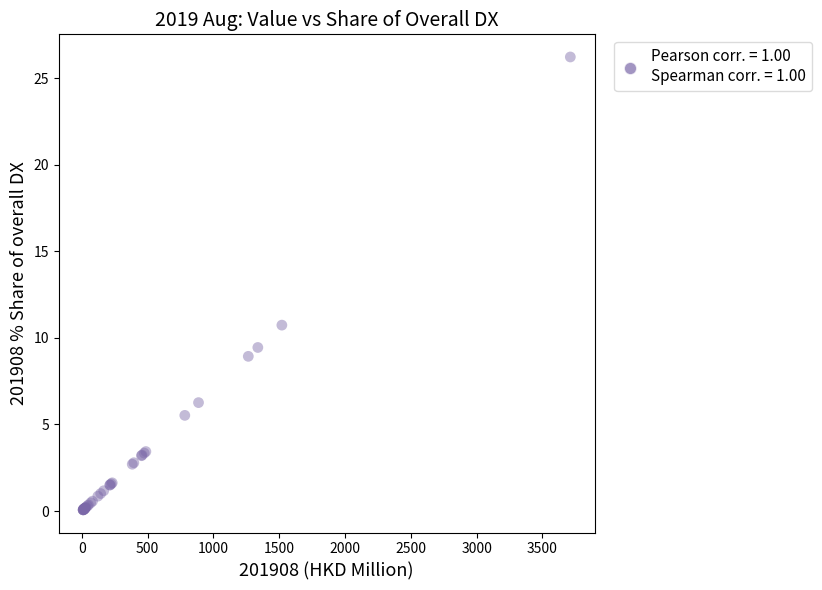

What Y value in the scatter plot is closest to 13?

10.7